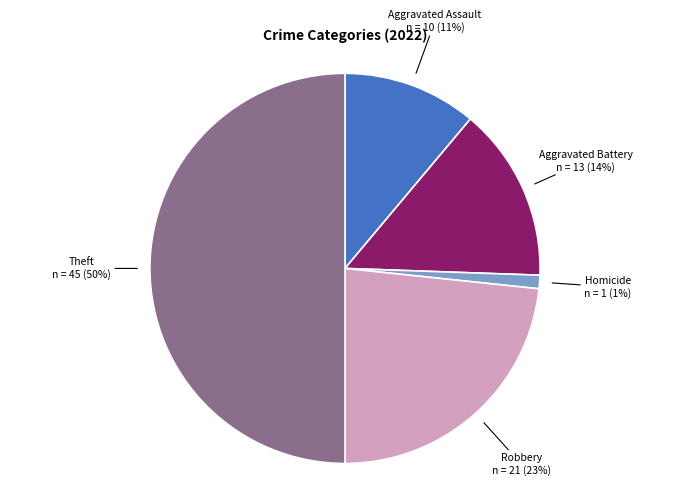

To the nearest percent, what is the difference between the largest and smallest slice percentages?

49%